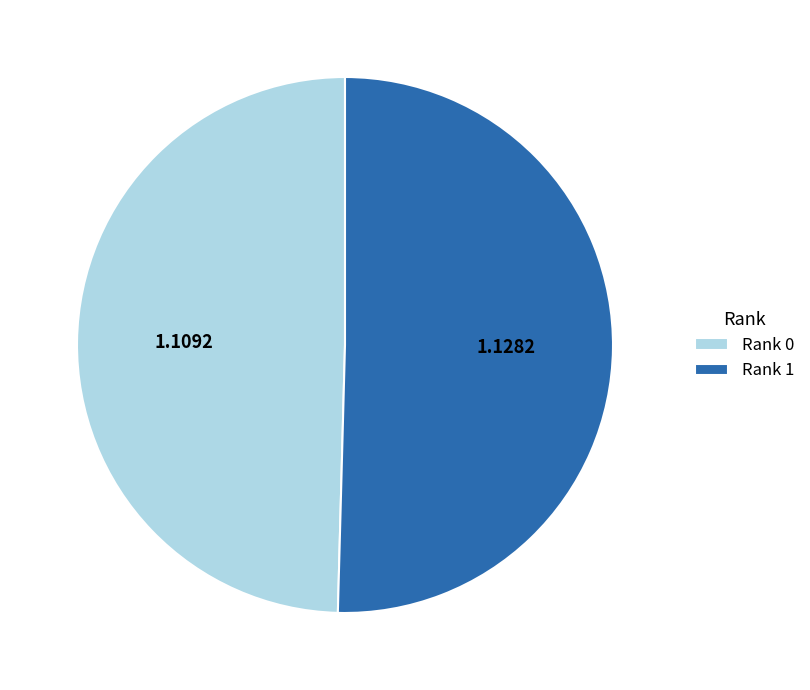

Does Rank 1 account for over 50% of the chart?

Yes